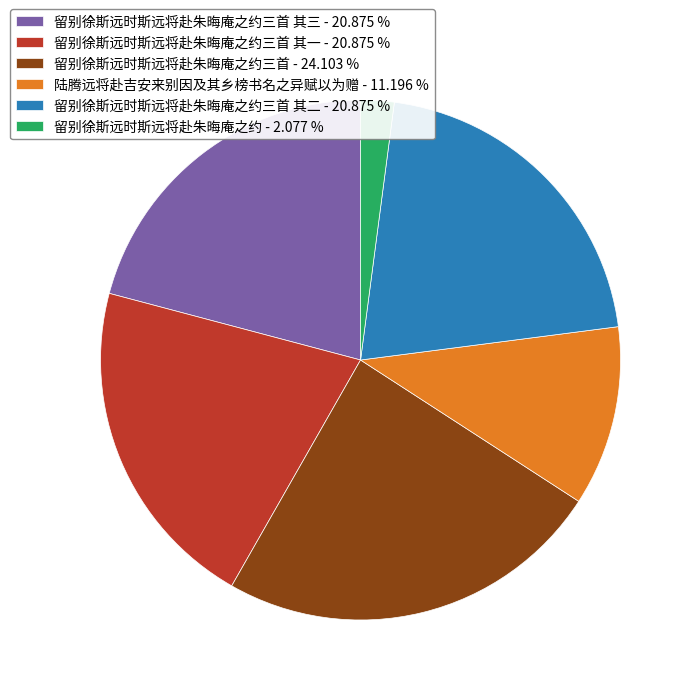

Is the sum of 留别徐斯远时斯远将赴朱晦庵之约三首 其三 - 20.875 % and 留别徐斯远时斯远将赴朱晦庵之约三首 - 24.103 % greater than half?

No